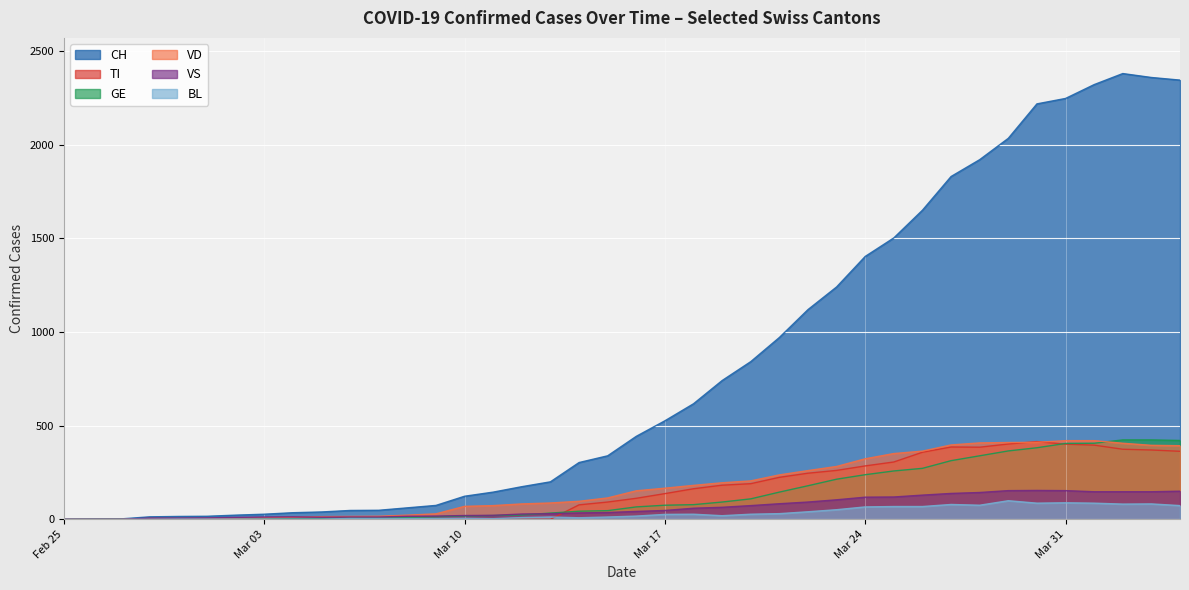

Reading left to right, transcribe all the data shown in this chart.

CH: 0	1	2	13	15	16	22	27	35	39	47	48	61	74	123	145	174	200	303	339	443	526	617	741	842	971	1120	1241	1404	1503	1651	1831	1921	2035	2219	2248	2322	2381	2360	2346
TI: 0	0	0	0	0	0	0	0	0	0	0	0	0	0	0	0	0	0	77	92	112	137	163	182	190	224	246	261	285	306	358	386	385	402	415	401	396	374	370	363
GE: 0	1	1	2	3	3	3	4	4	5	7	7	9	13	18	20	23	33	43	46	66	75	78	92	109	145	179	214	238	258	272	313	339	365	382	405	406	424	424	421
VD: 0	0	0	4	4	4	6	8	11	14	15	16	22	29	69	73	82	87	96	114	152	166	181	195	205	237	260	282	323	351	364	397	408	410	411	420	420	406	395	393
VS: 0	0	0	6	6	7	10	12	13	11	12	12	16	17	20	21	28	30	34	36	42	47	59	64	73	83	92	104	118	119	129	138	143	153	154	153	147	147	147	150
BL: 0	0	0	0	1	1	1	1	1	1	4	4	4	4	5	3	9	12	8	12	17	26	27	19	27	30	40	51	66	68	68	79	75	99	86	88	86	81	82	73